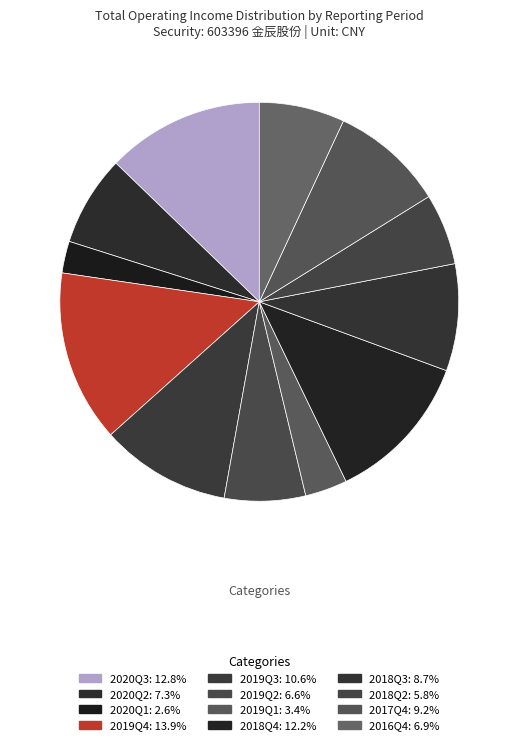

How many slices are in this pie chart?

12